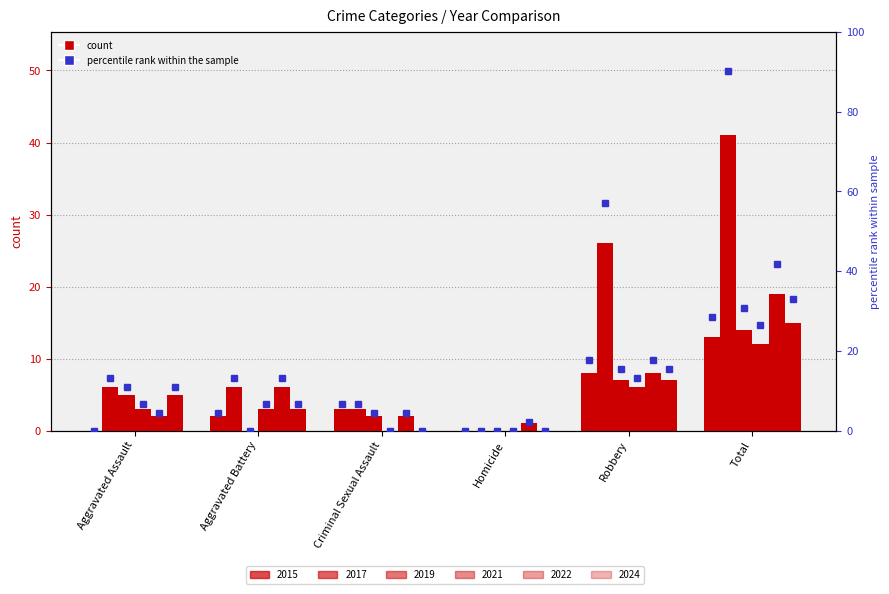

The 2022 series shows 3 at Aggravated Assault. True or false?

False